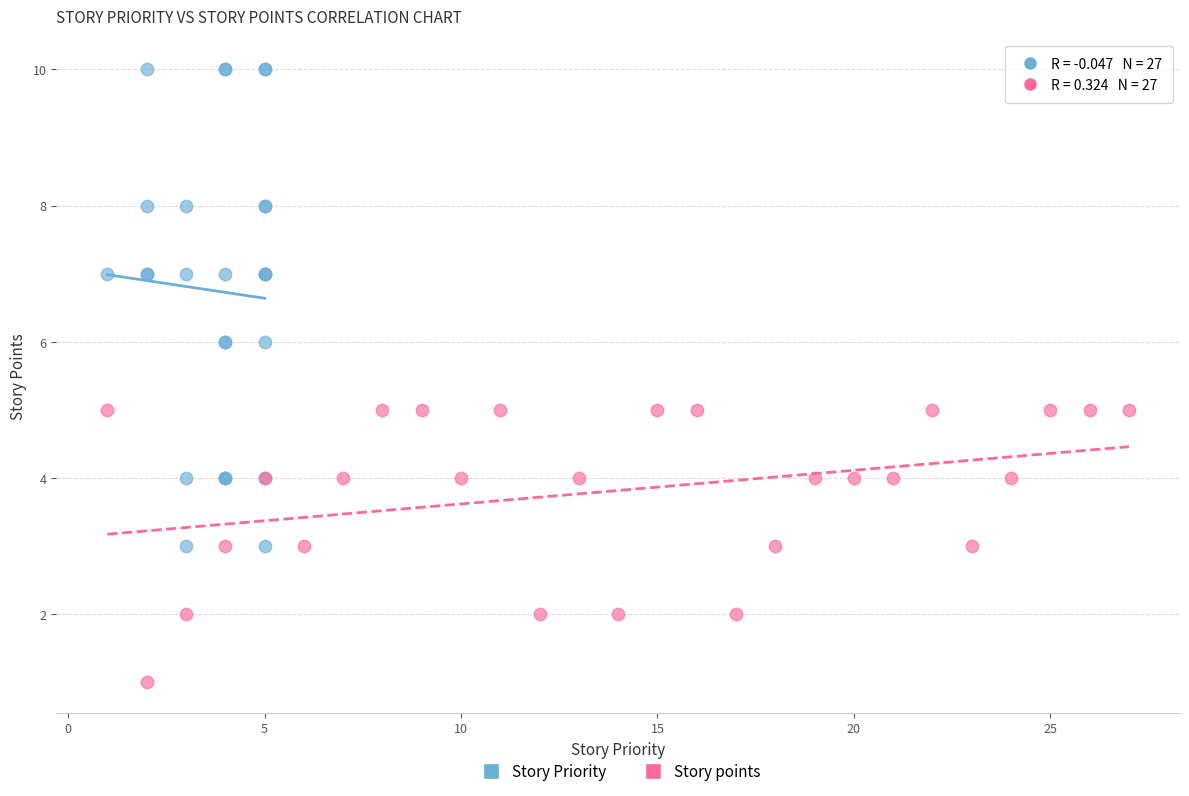

Which series has the widest spread of Y values?

Story Priority